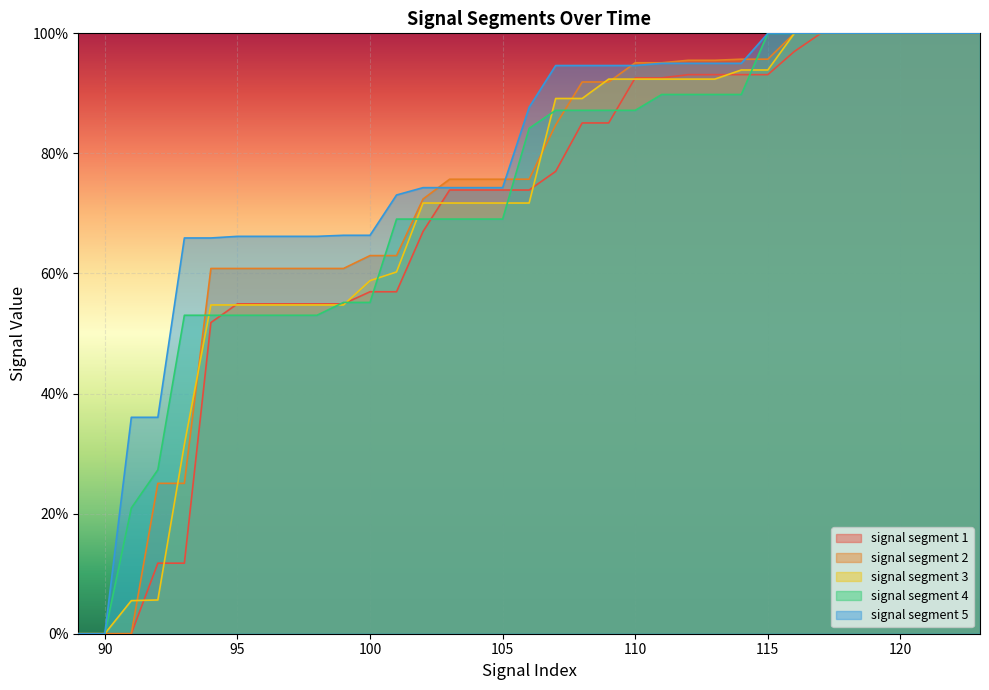

Where is signal segment 2 nearest to the value 0?

89